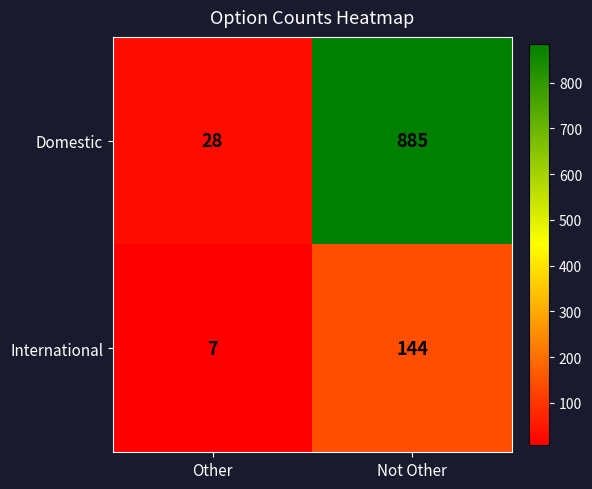

Is it true that International equals 10 at Other?

False